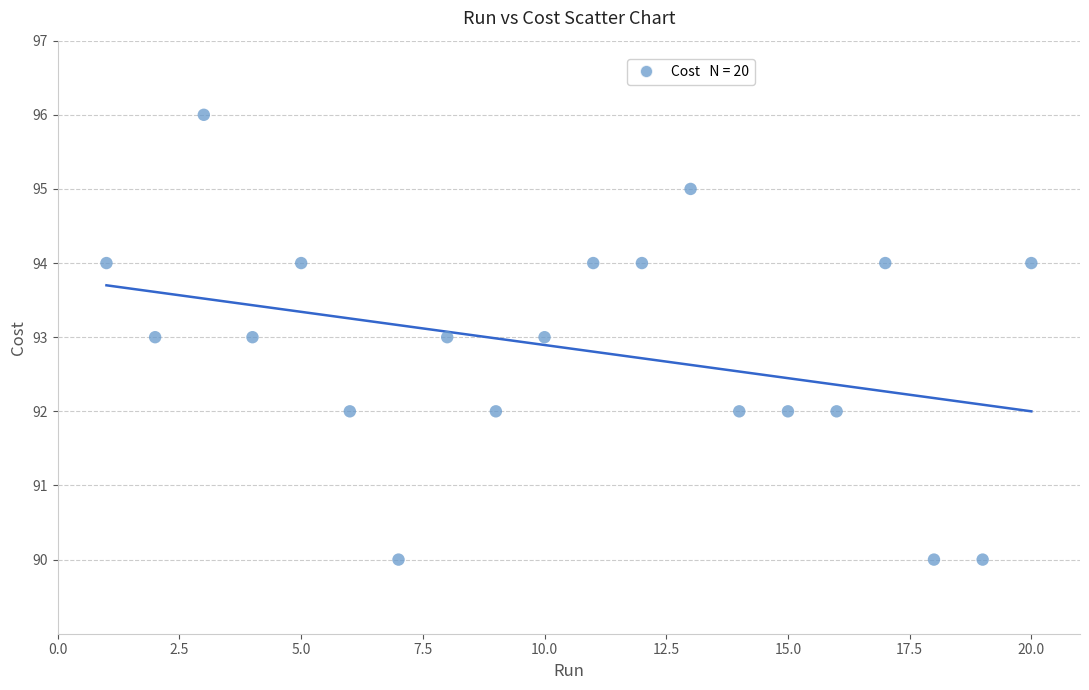

What is the range of Y values (max minus min)?

6.0